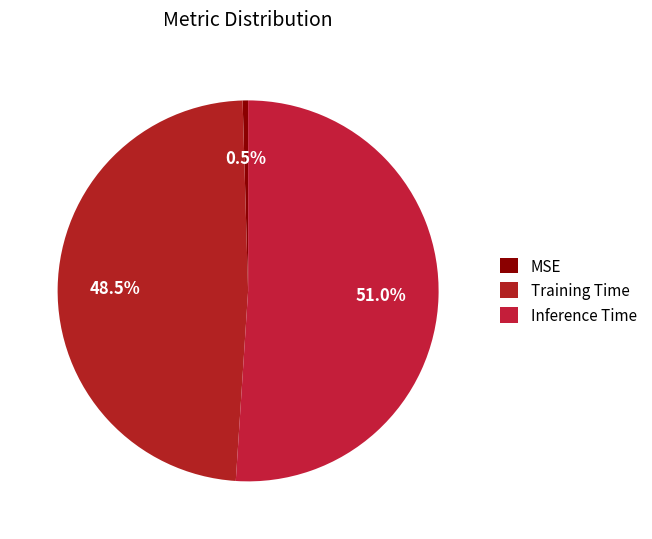

How many segments does this pie chart have?

3